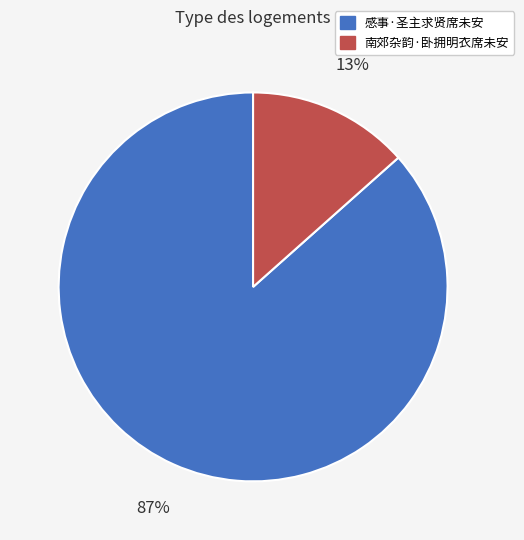

Combined, do 感事·圣主求贤席未安 and 南郊杂韵·卧拥明衣席未安 account for over 50%?

Yes